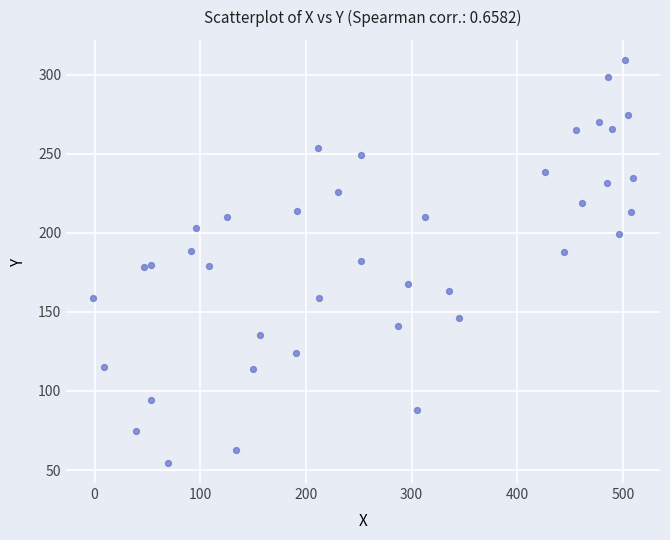

What is the range of X values (max minus min)?

510.6